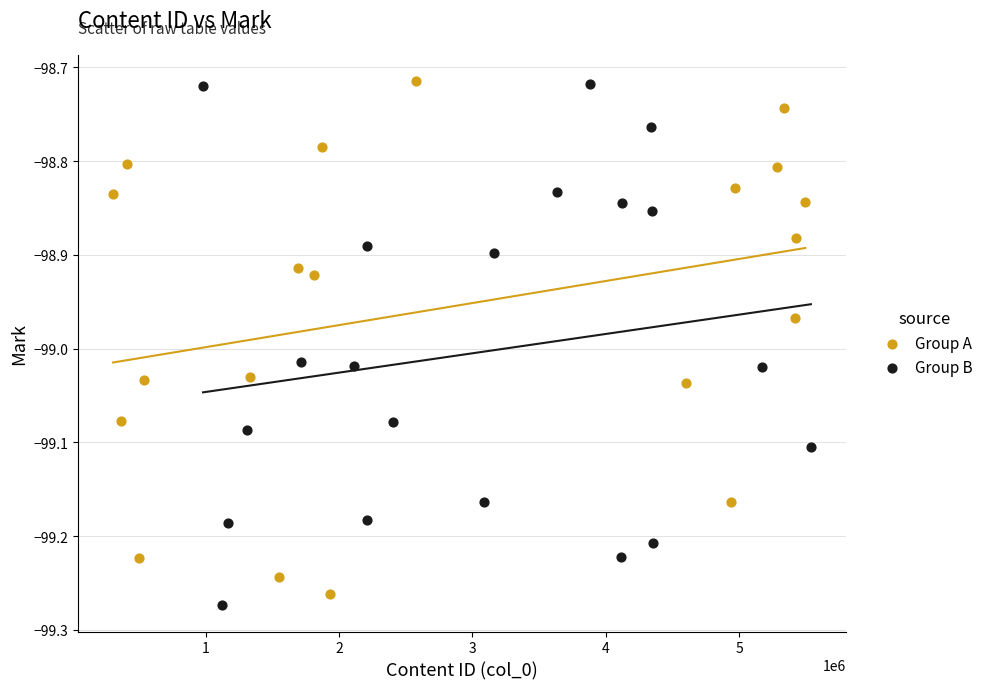

What are all the series names shown in the legend?

Group A, Group B